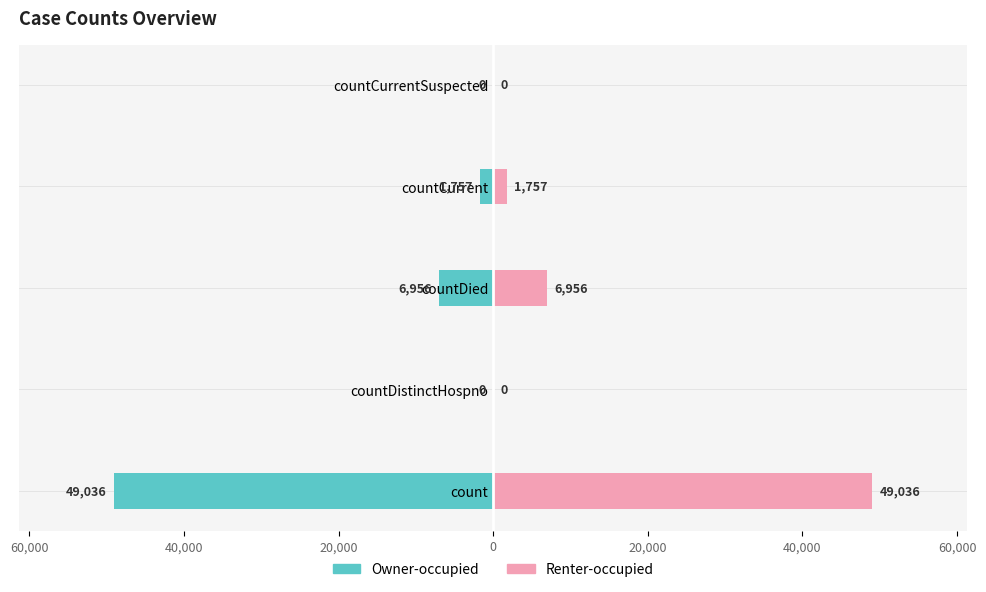

List the series in order of their peak value, lowest first.

Owner-occupied, Renter-occupied